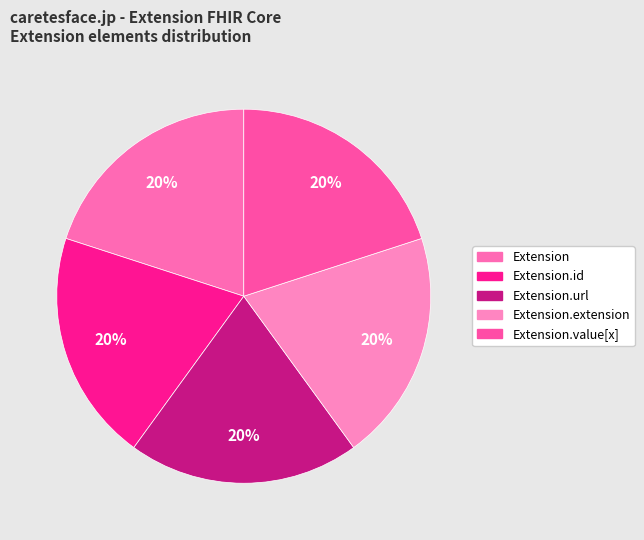

What is the largest slice in the pie chart?

Extension.url